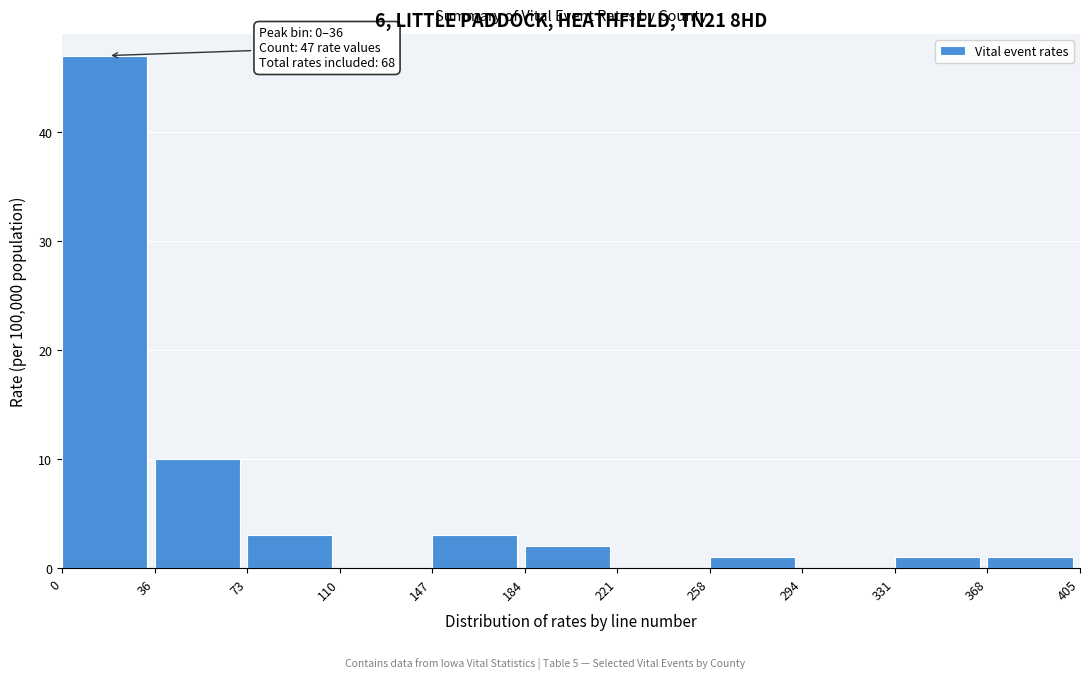

Over which range of the x-axis is the bar tallest?

0 to 36